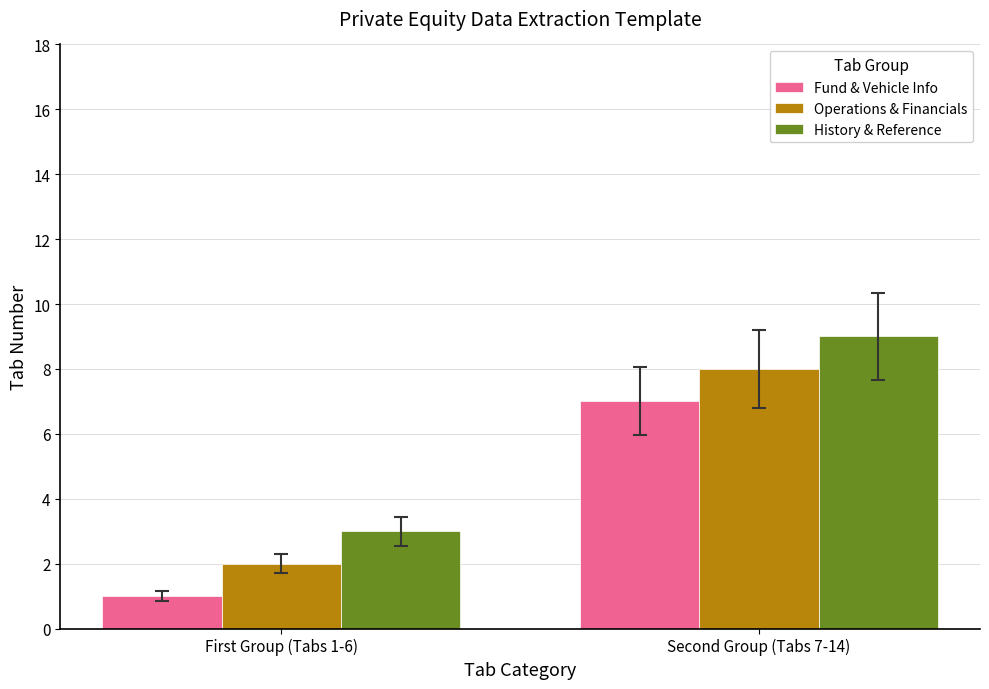

What is the difference between the maximum and minimum values in the History & Reference series?

6